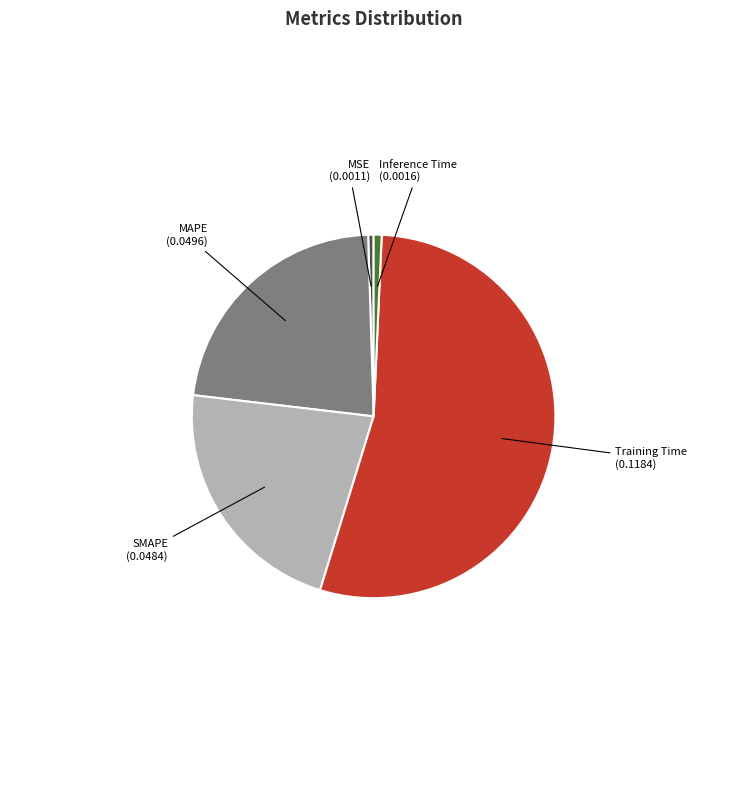

What is the largest slice in the pie chart?

Training Time